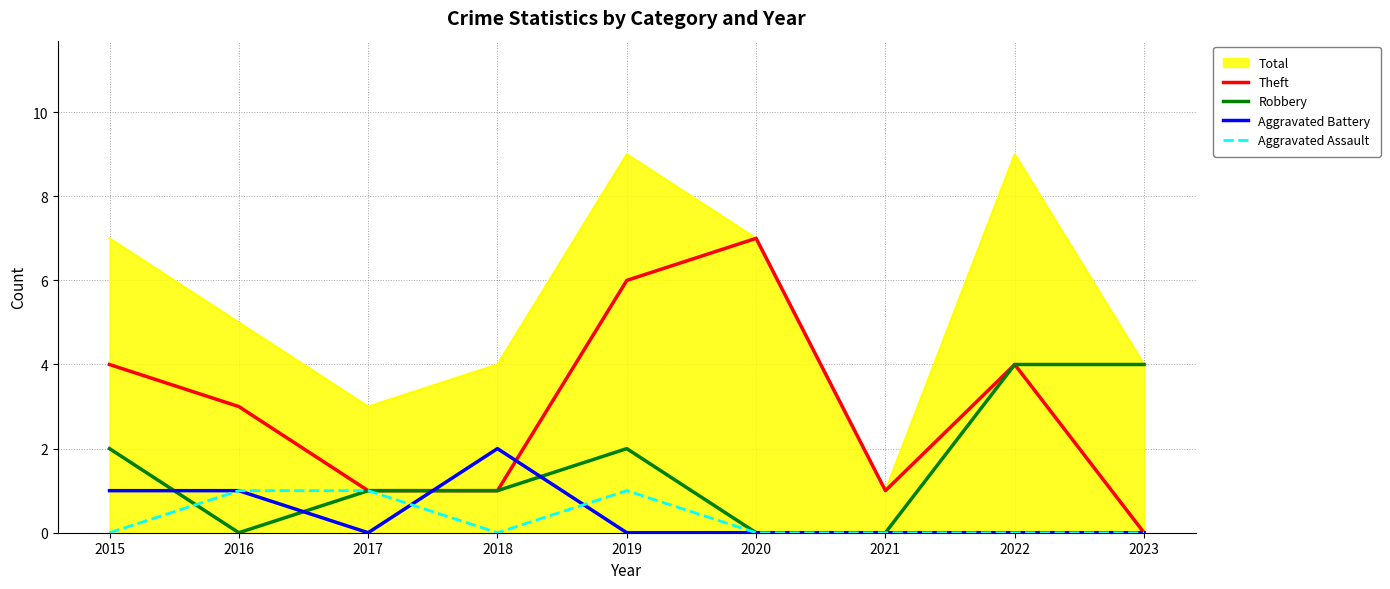

Is the value of Theft at 2021 greater than the value of Aggravated Assault at 2023?

Yes